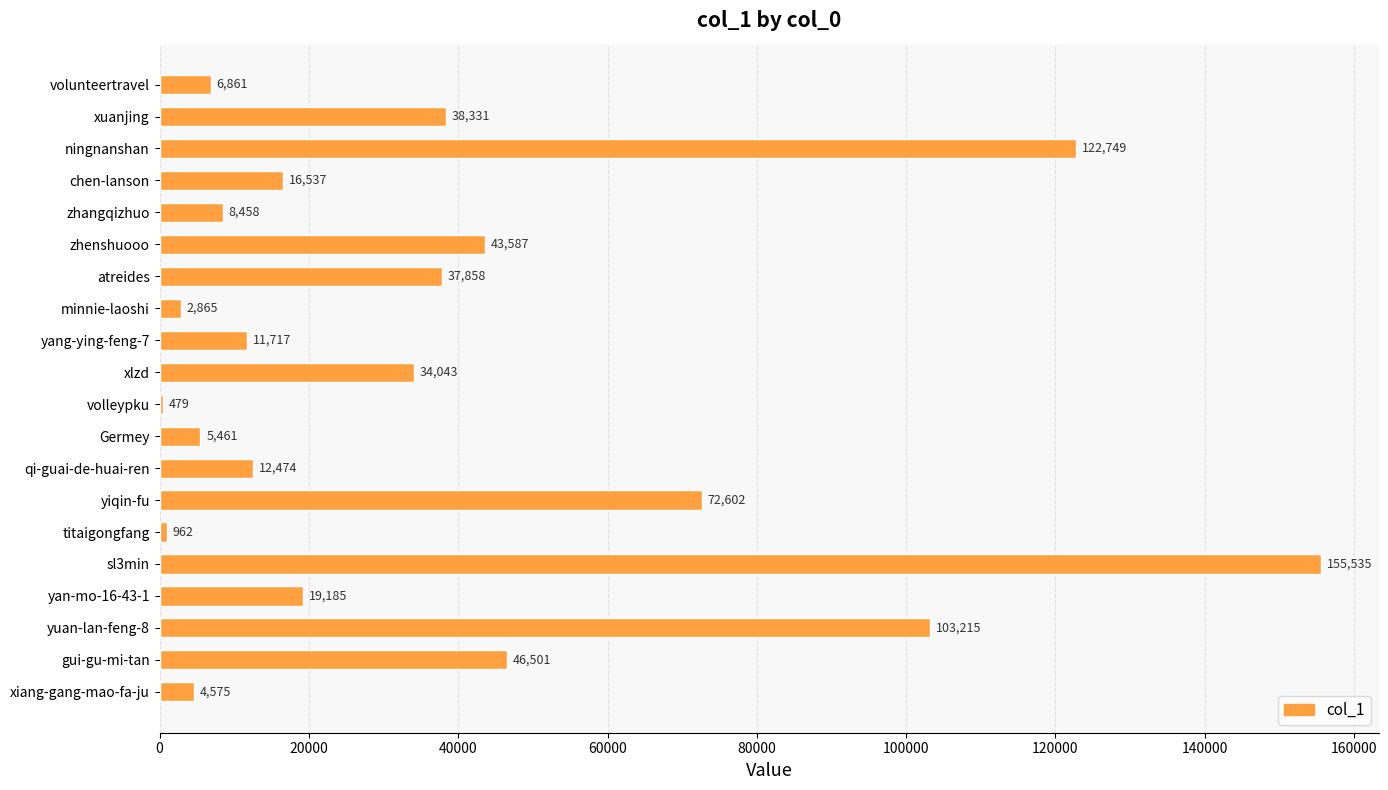

What is the greatest value displayed?

155535